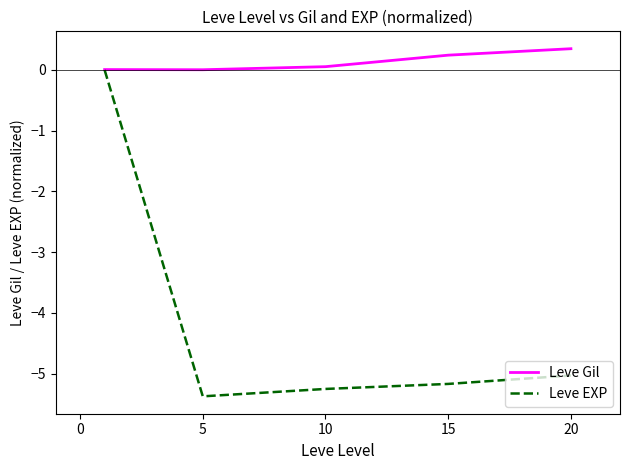

What is the minimum value shown in the chart?

-5.4